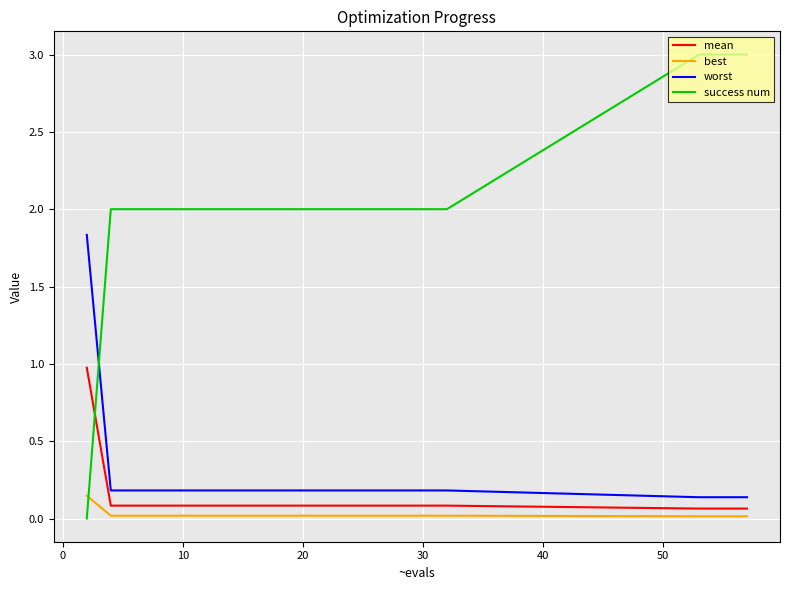

Which series has the largest total across all categories?

success num